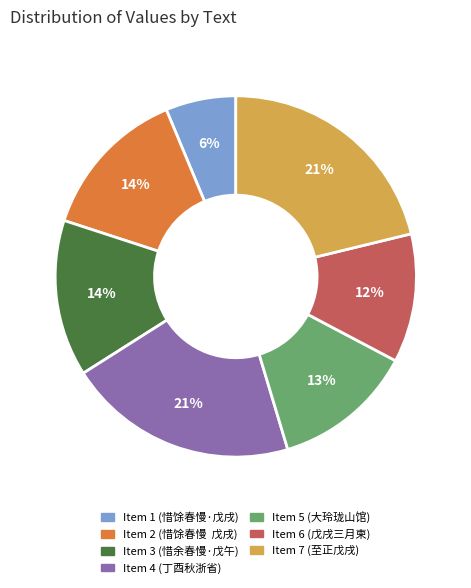

What percentage is the Item 7 (至正戊戌) slice, to the nearest percent?

21%